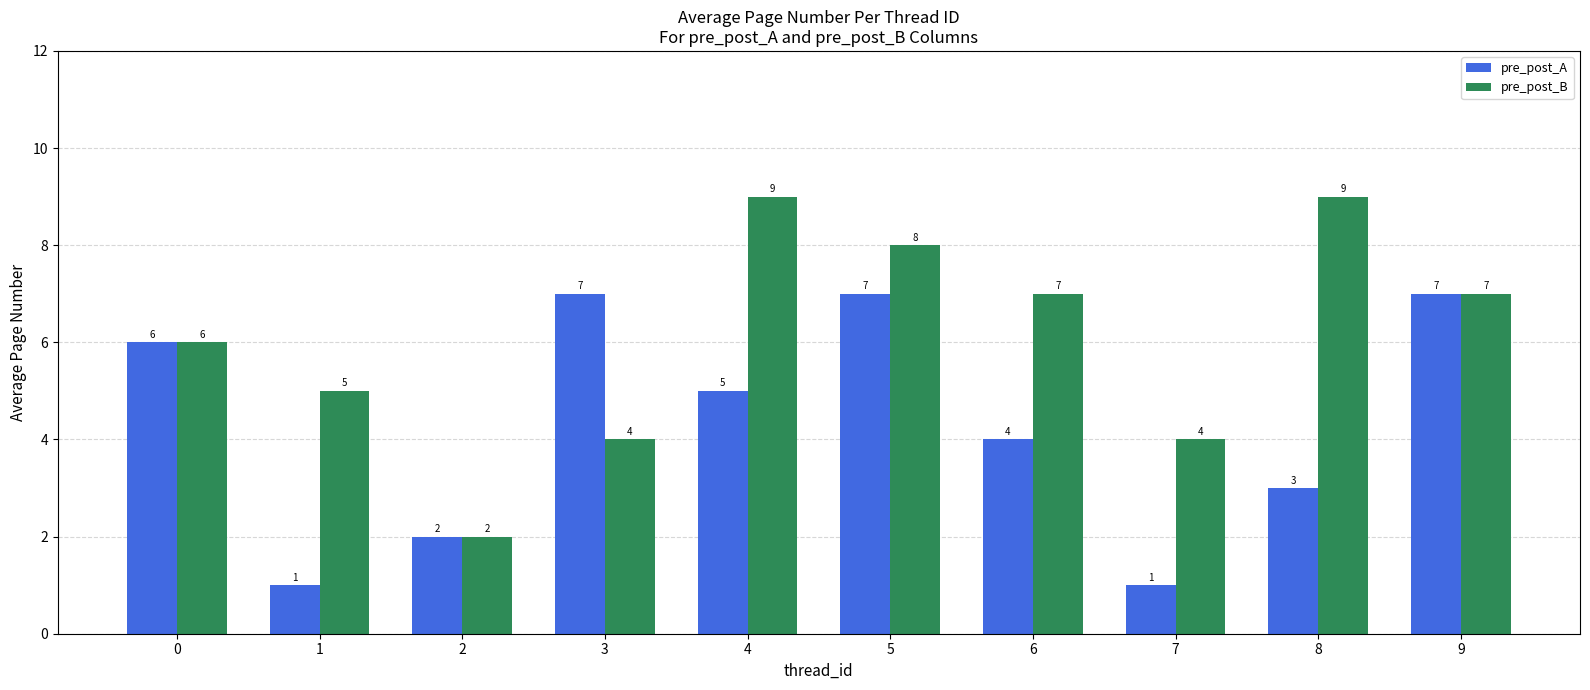

True or false: pre_post_B has a value of 16 at 8.

False